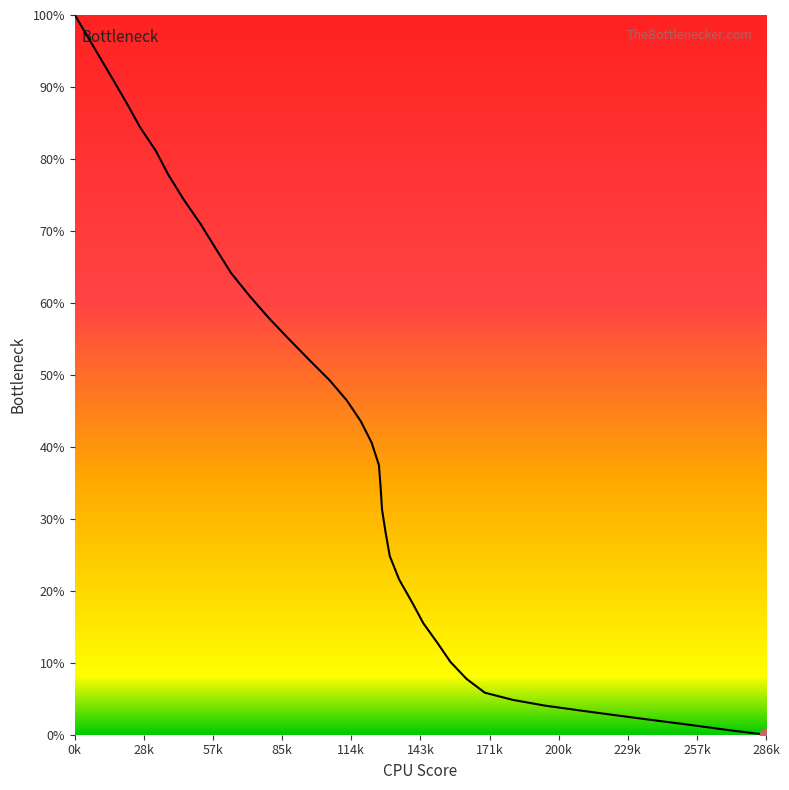

What is the greatest value displayed?

100.0